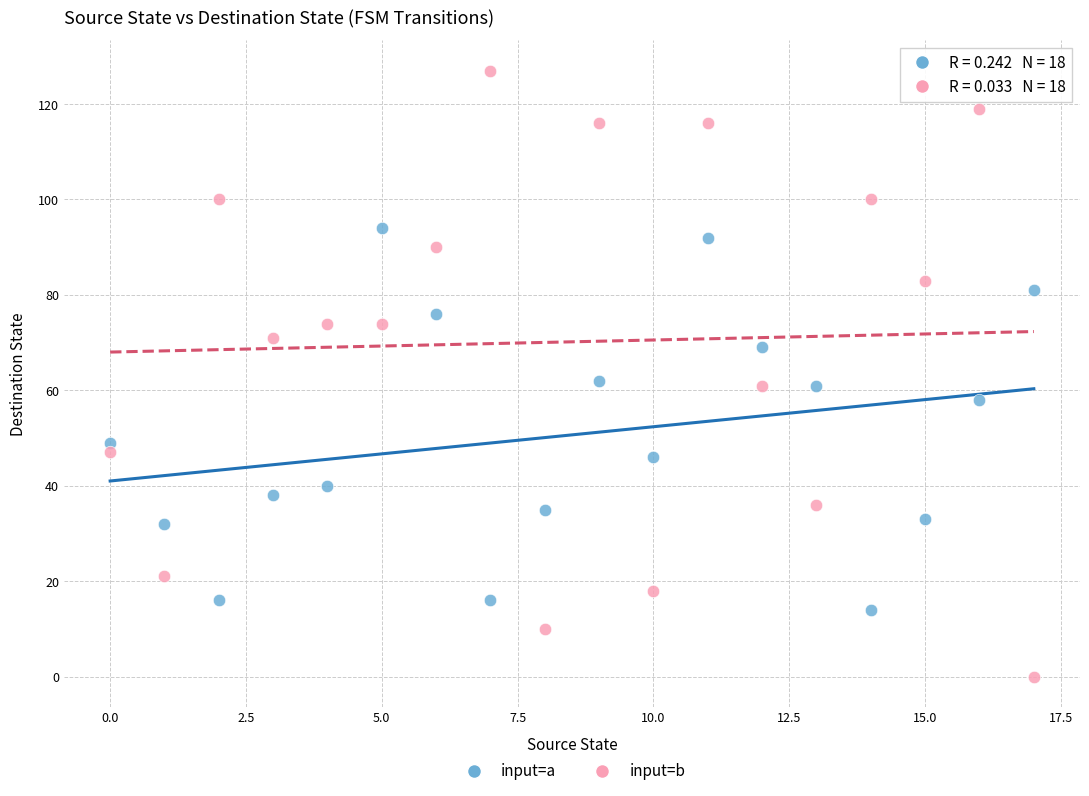

Across all data points, what is the range of Y values (max minus min)?

127